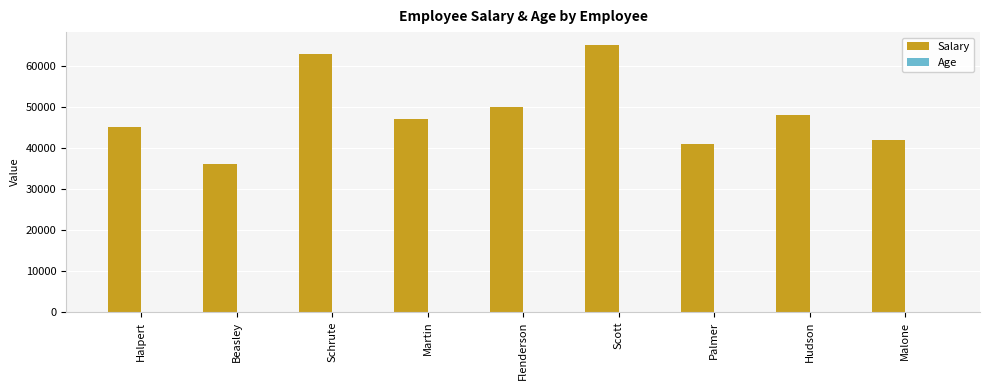

Between Martin and Flenderson, which series saw the biggest shift?

Salary